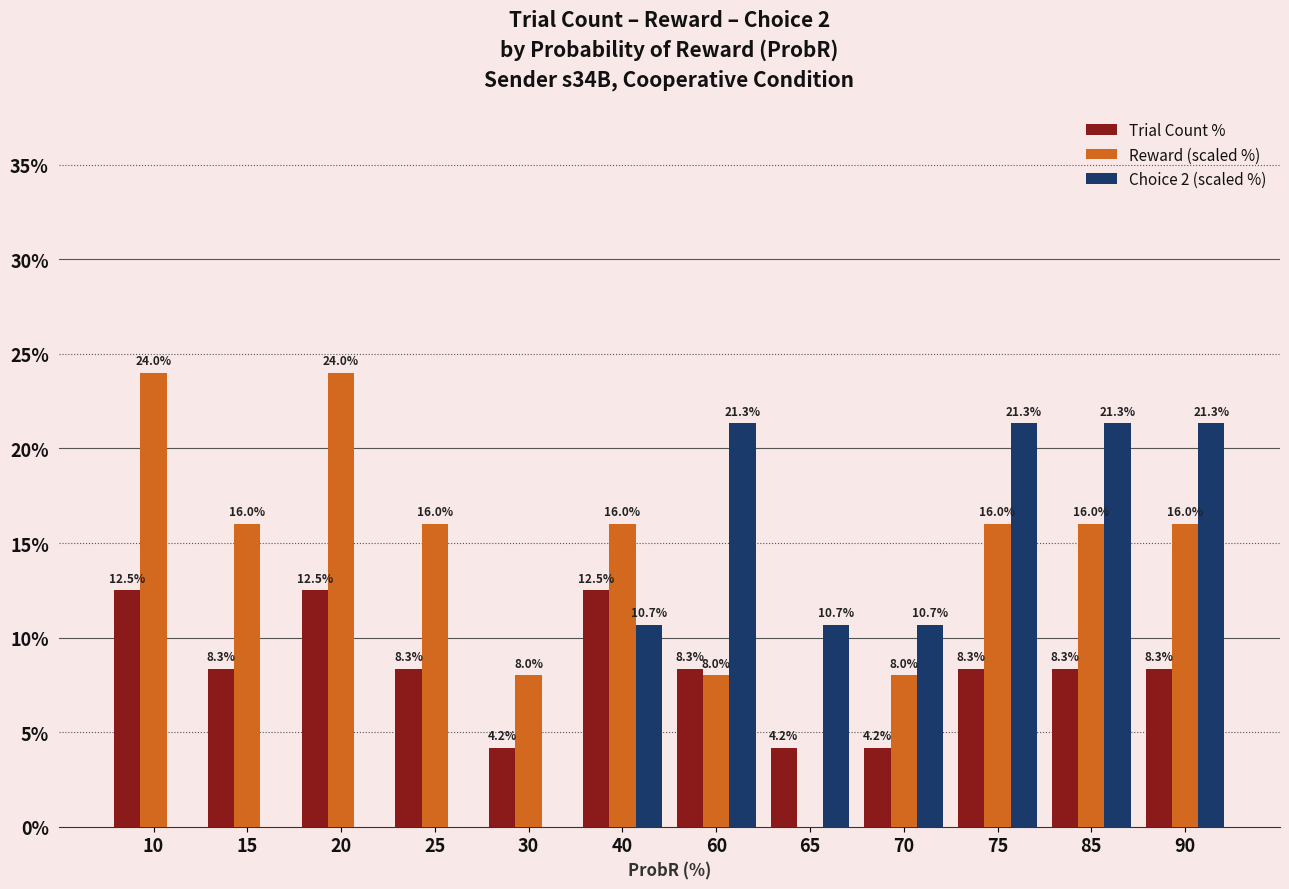

Are the bars horizontal?

No